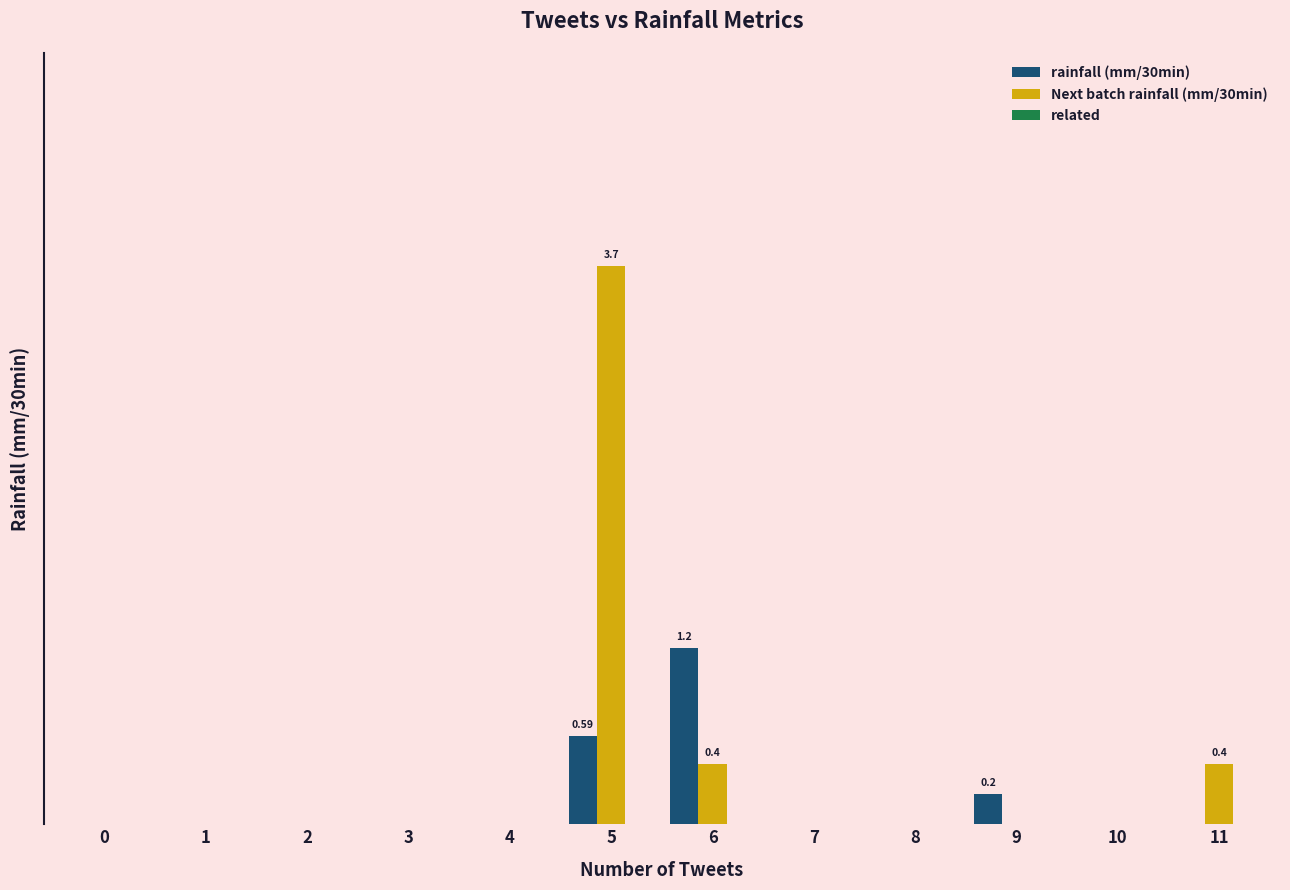

At which category does the chart reach its peak across all series?

5